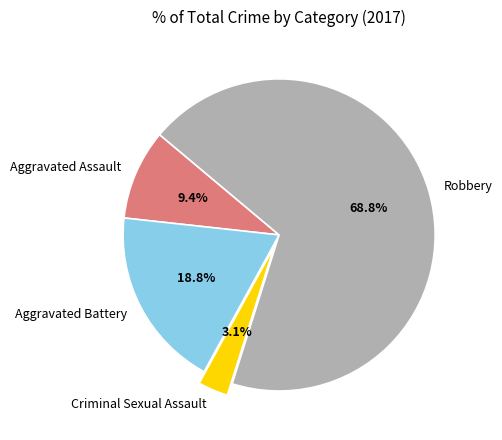

Which category has the smallest portion of the pie?

Criminal Sexual Assault